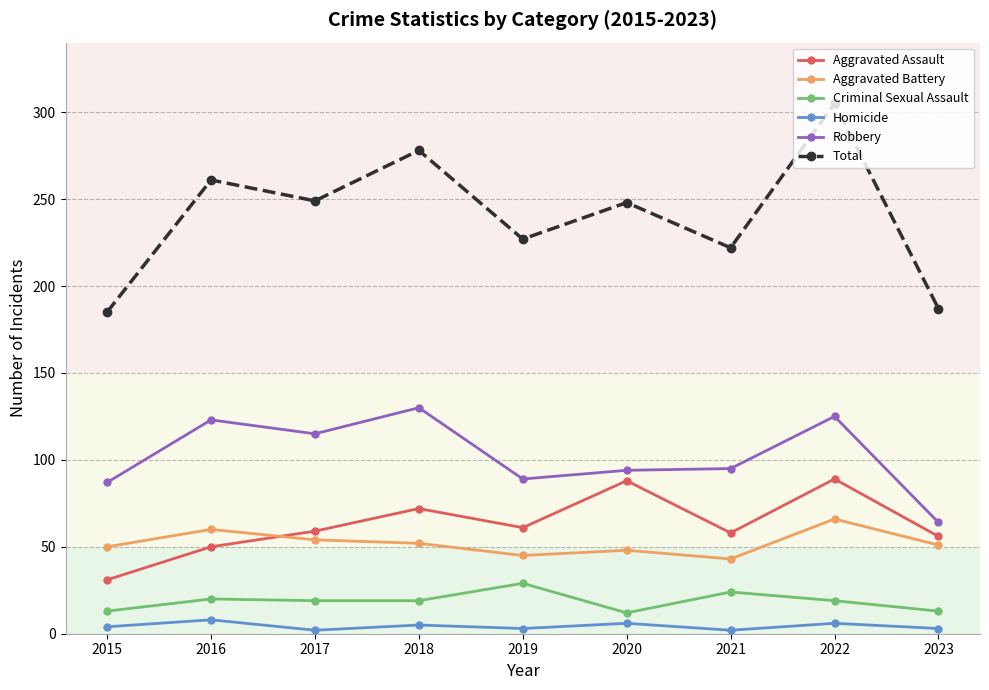

Is this an area chart (filled region under the line)?

No